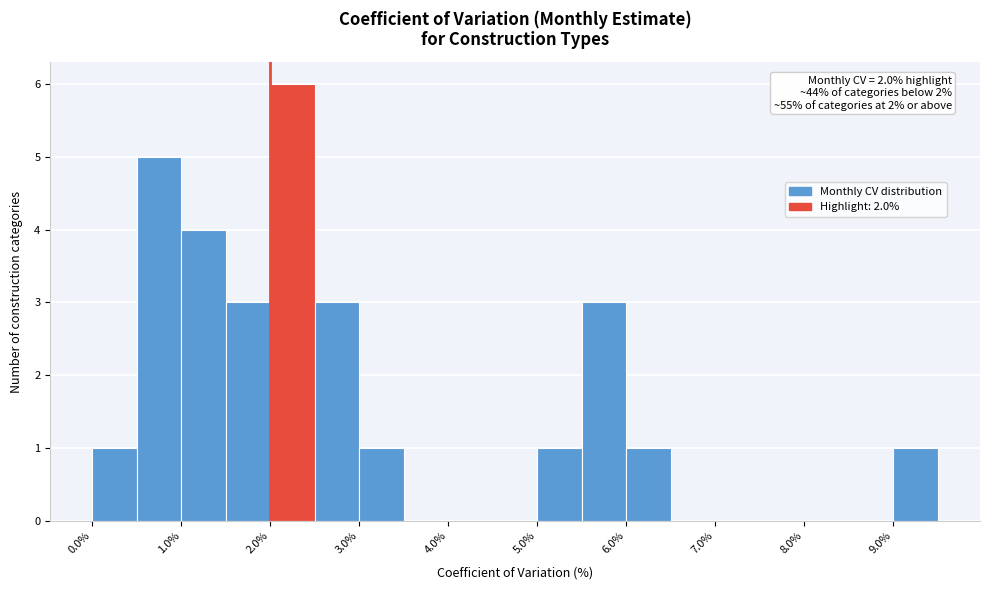

Over which range of the x-axis is the bar tallest?

2.0 to 2.5